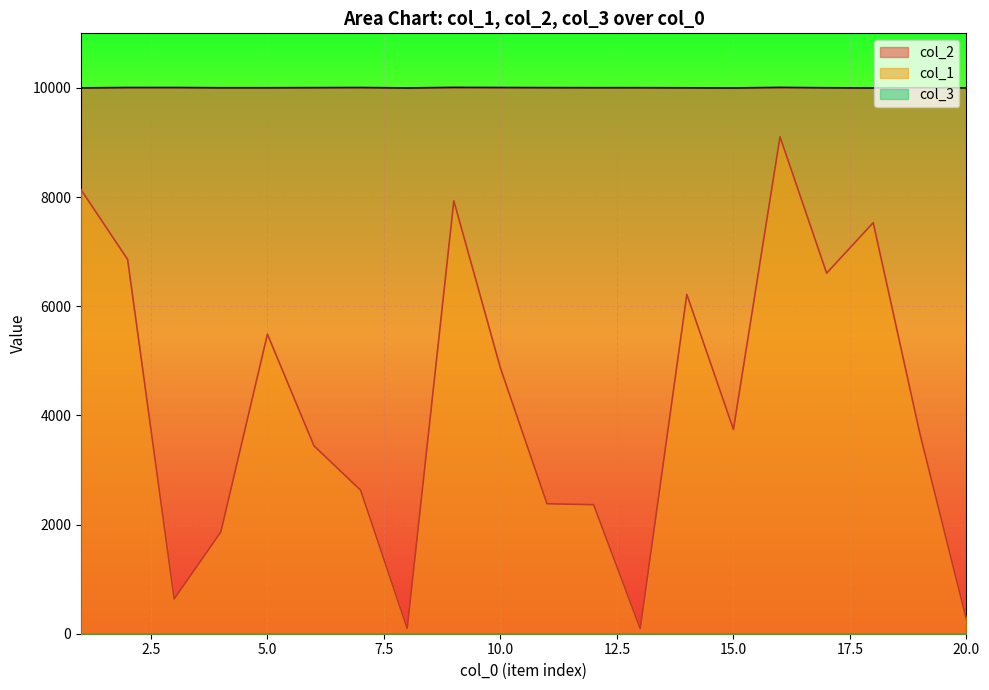

How many interior local peaks does the col_2 series have?

4